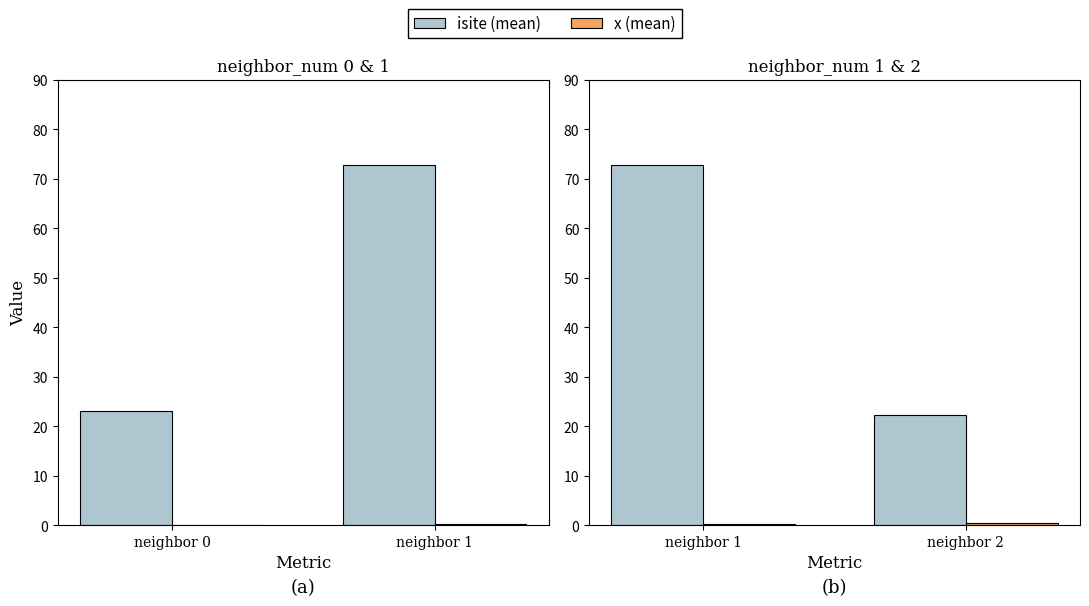

True or false: isite has a value of 41.2 at 2.

False